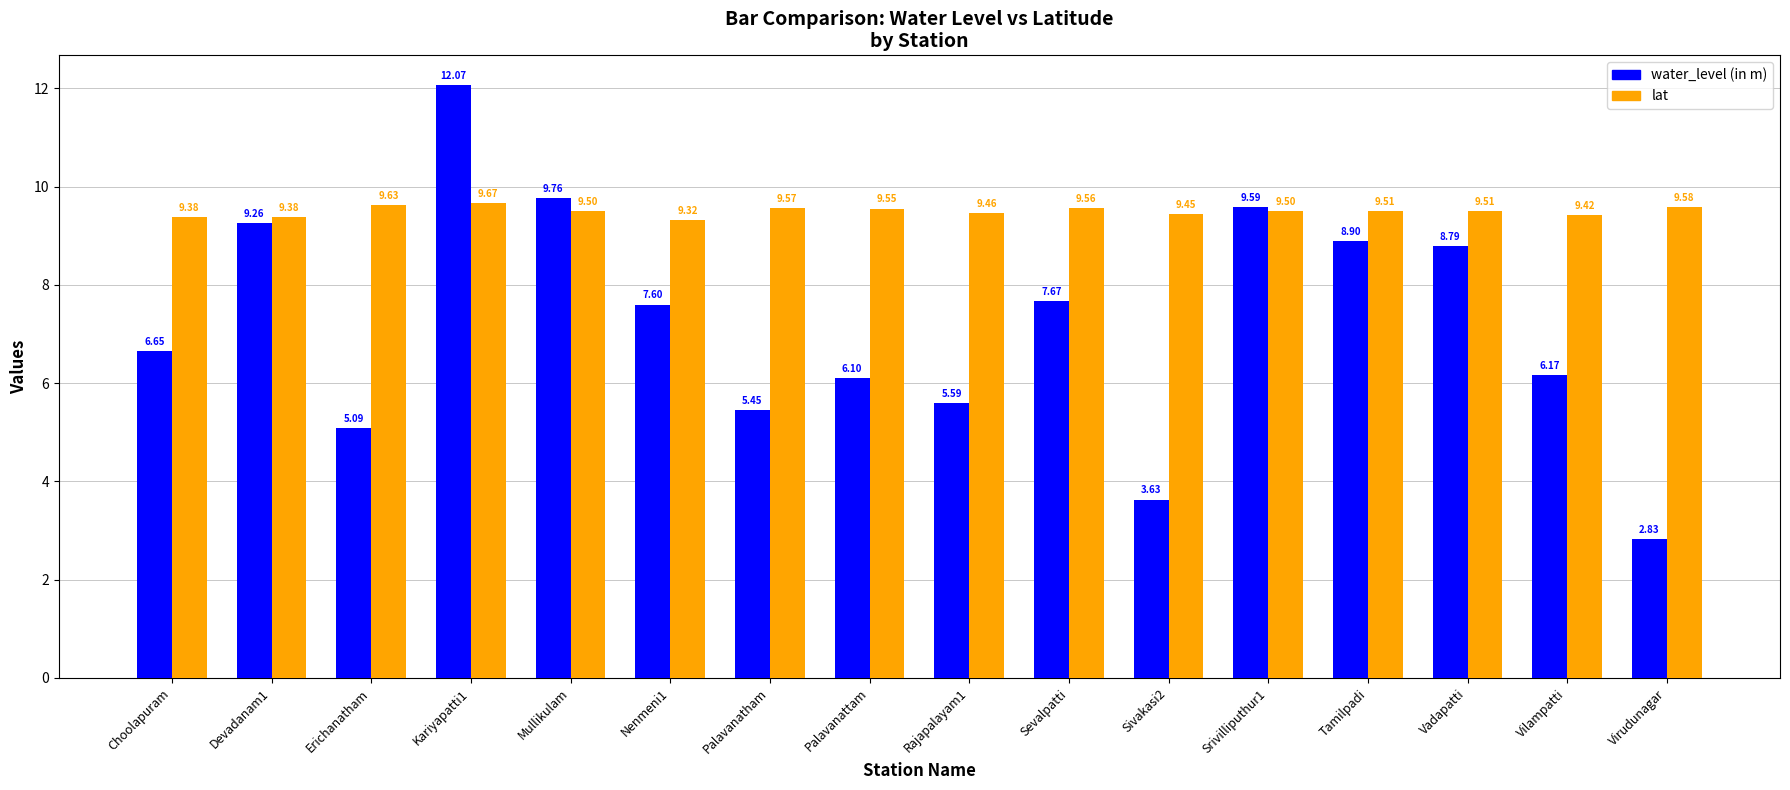

Rank the series by their average value, from highest to lowest.

lat, water_level (in m)